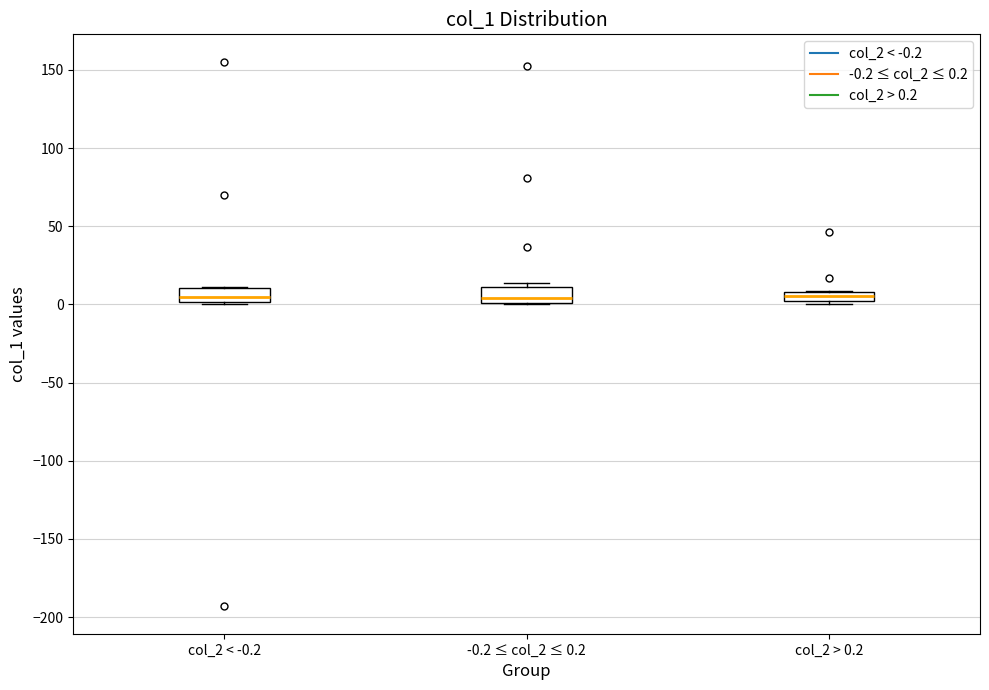

Where is the lower edge of the box for -0.2 ≤ col_2 ≤ 0.2 on the y-axis? The values are not printed on the chart, so give them approximately, as read against the axis.

0